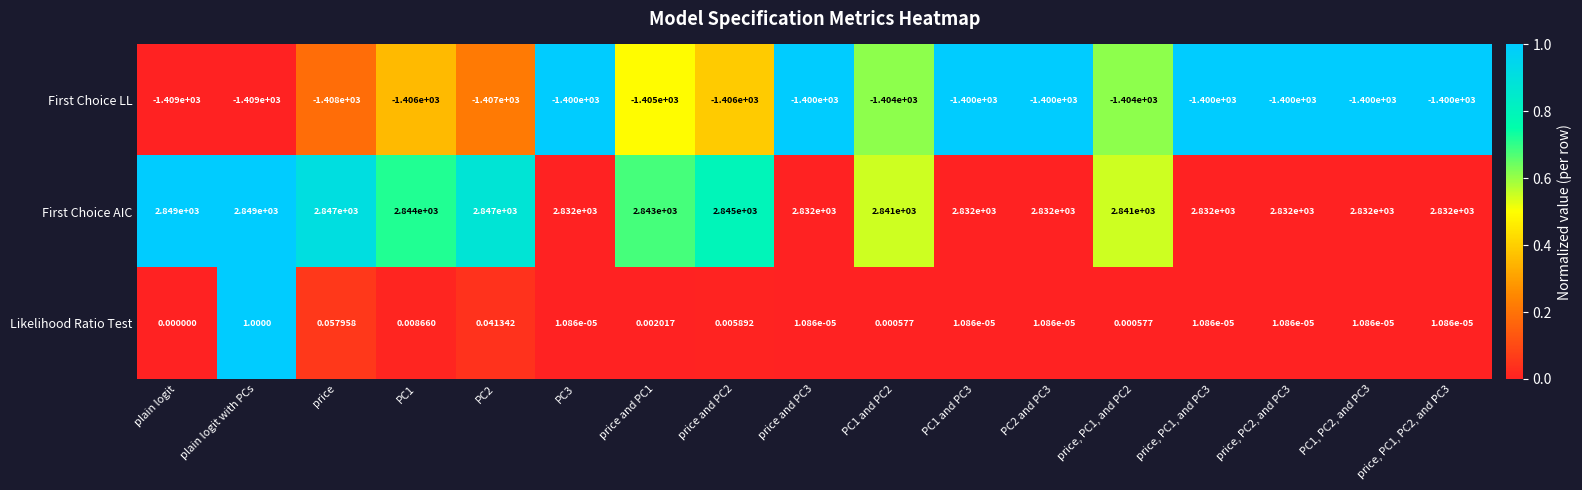

At which category is the sum across all series the highest?

plain logit with PCs